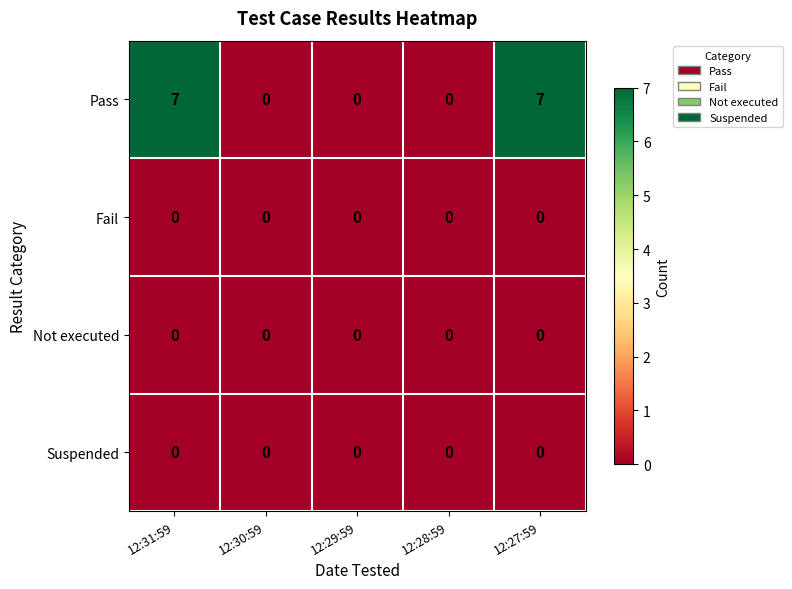

How many categories are shown in the chart?

5